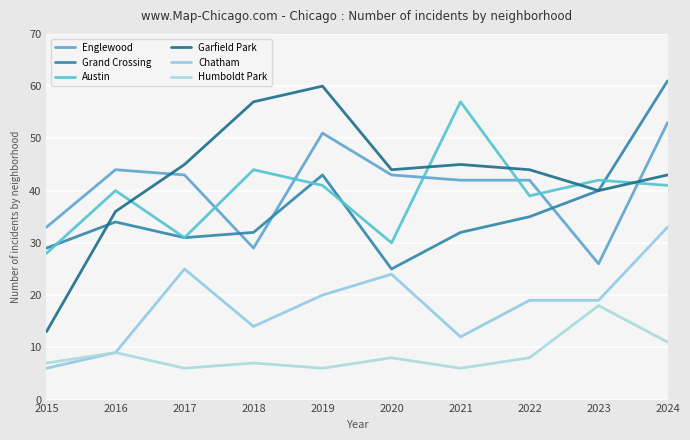

Rank the series at 2020 from highest to lowest value.

Garfield Park, Englewood, Austin, Grand Crossing, Chatham, Humboldt Park